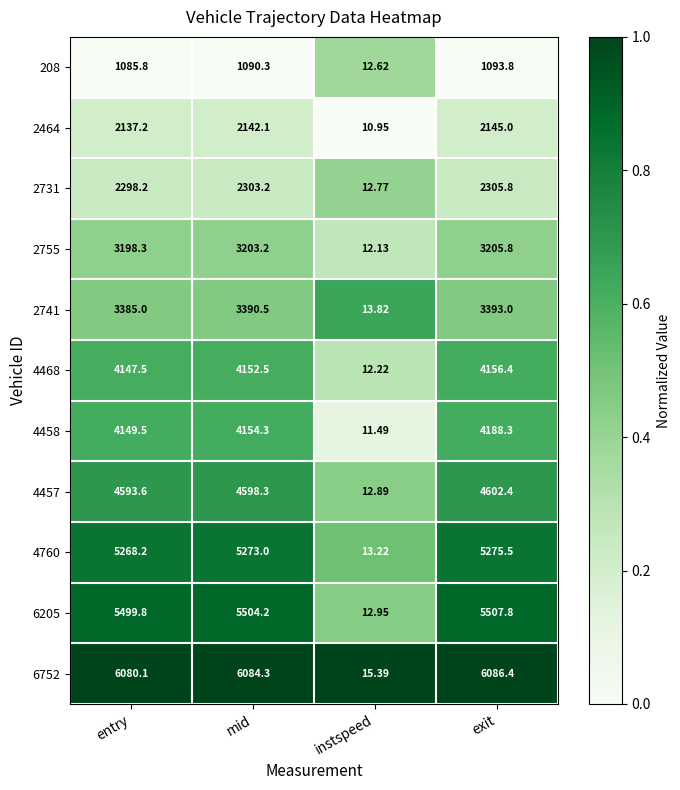

What is the spread (max minus min) of values at entry?

4994.3